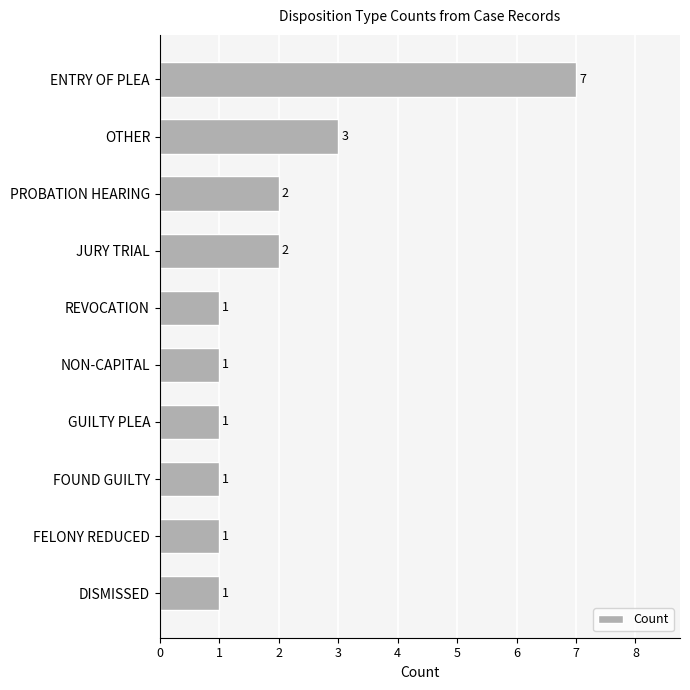

What is the sum of all values?

20